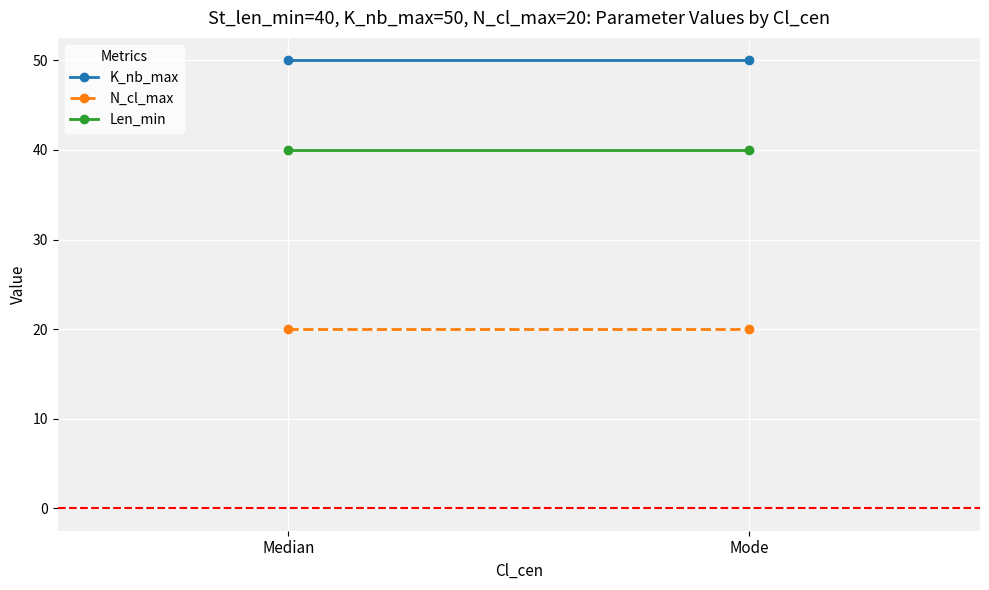

Is it true that N_cl_max equals 20 at Median?

True